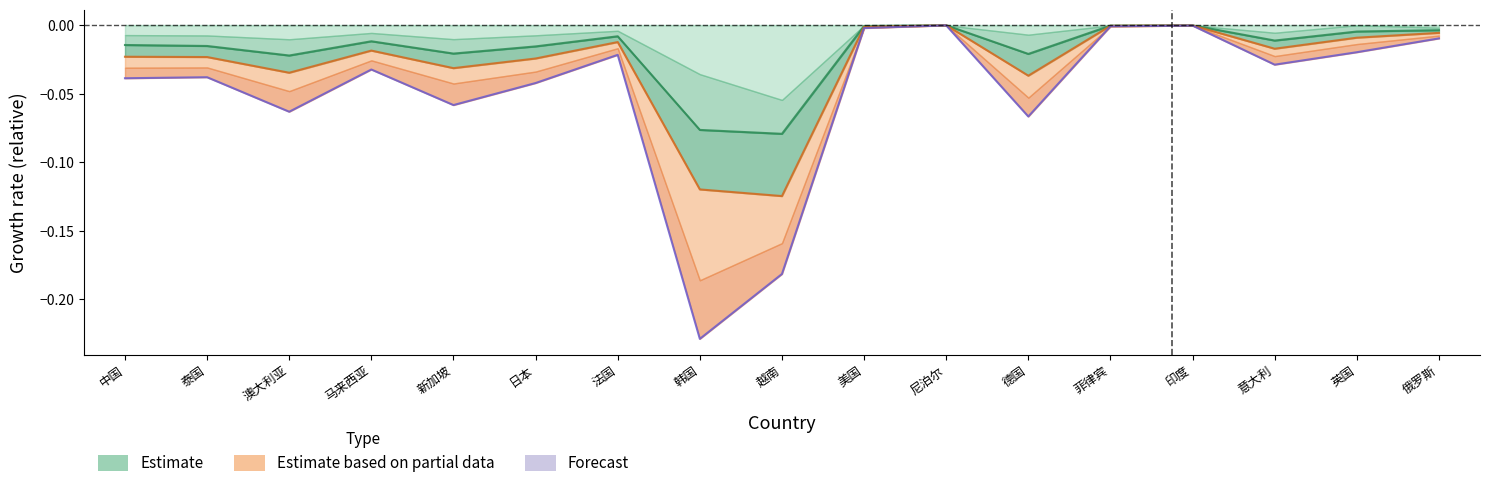

Between 澳大利亚 and 意大利, which series saw the biggest shift?

Forecast